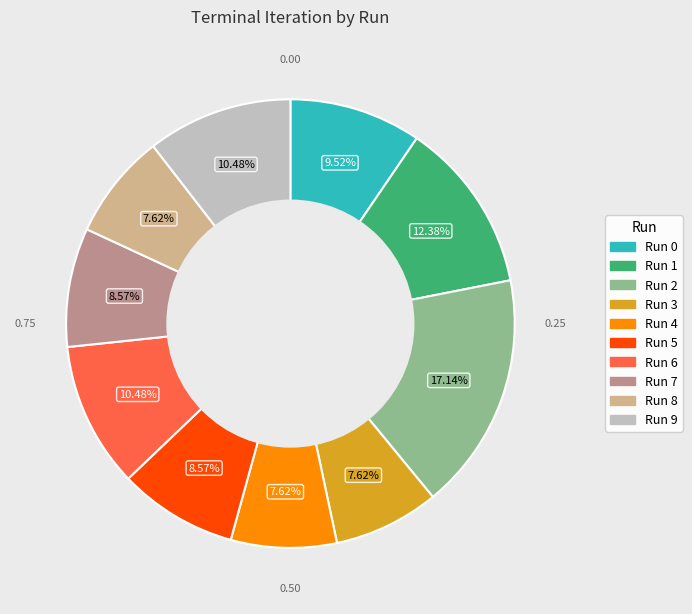

Does Run 8 represent more than half of the total?

No